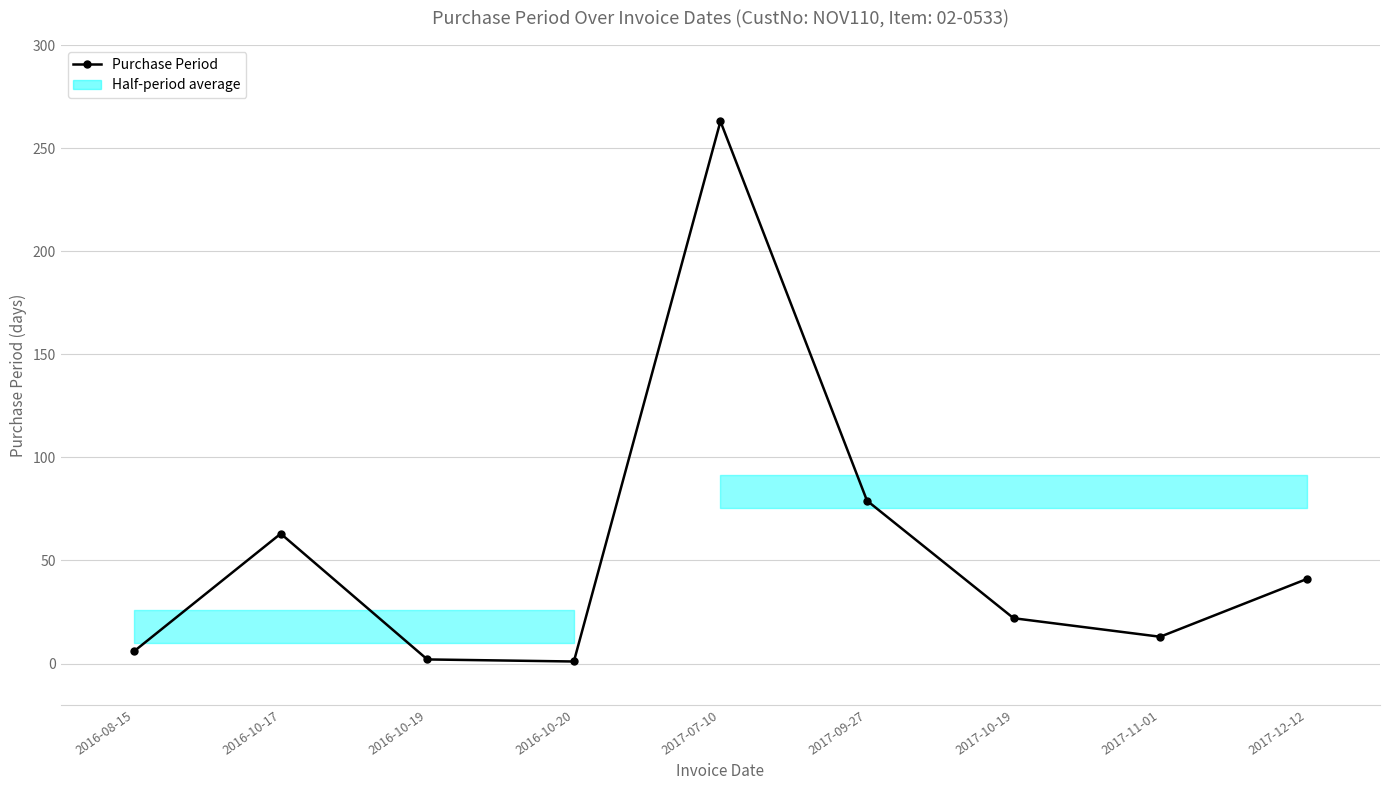

How many interior local peaks (higher than both neighbors) does the data have?

2